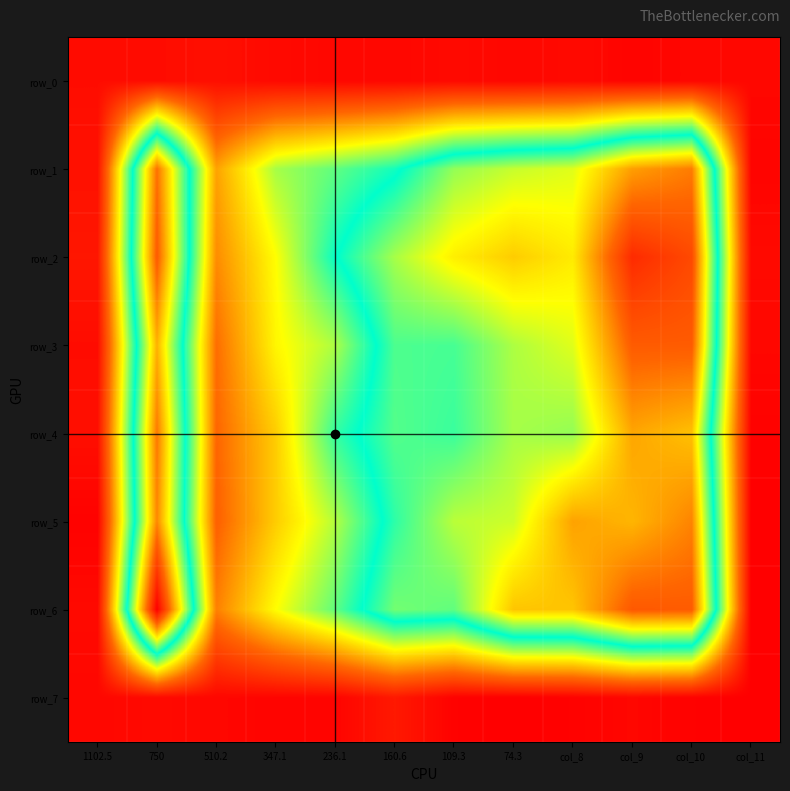

At 510.2, list the series in order from largest to smallest.

row_1, row_2, row_6, row_3, row_4, row_5, row_0, row_7